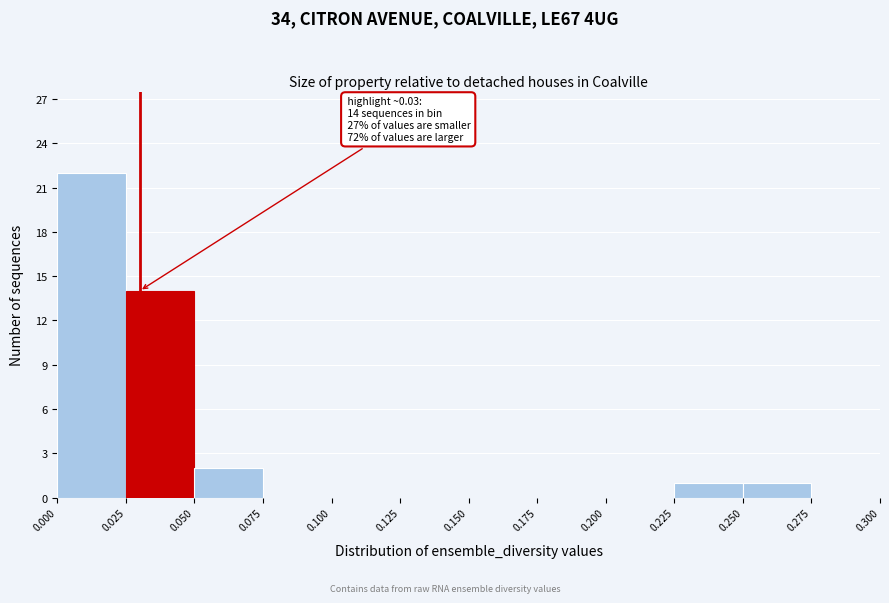

Over which range of the x-axis is the bar tallest?

0.000 to 0.025